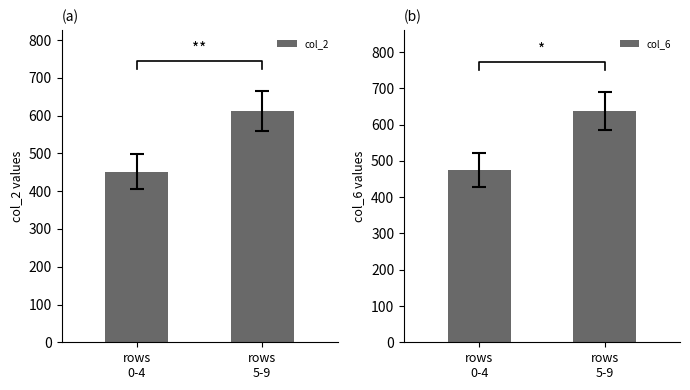

What are all the series names shown in the legend?

col_2, col_6